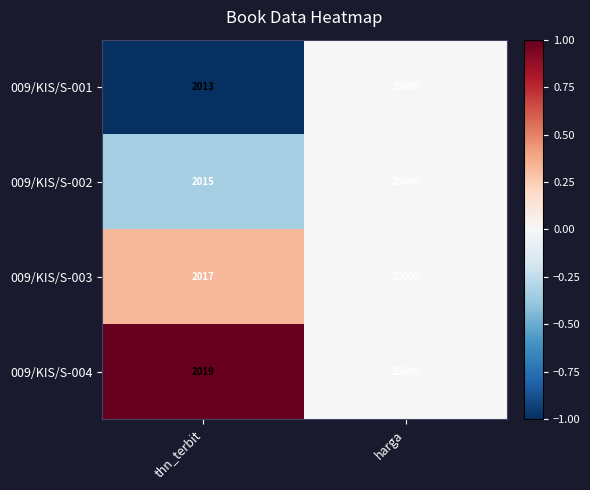

Reading left to right, extract all data points from this chart.

009/KIS/S-001: thn_terbit=2013	harga=25000
009/KIS/S-002: thn_terbit=2015	harga=25000
009/KIS/S-003: thn_terbit=2017	harga=25000
009/KIS/S-004: thn_terbit=2019	harga=25000